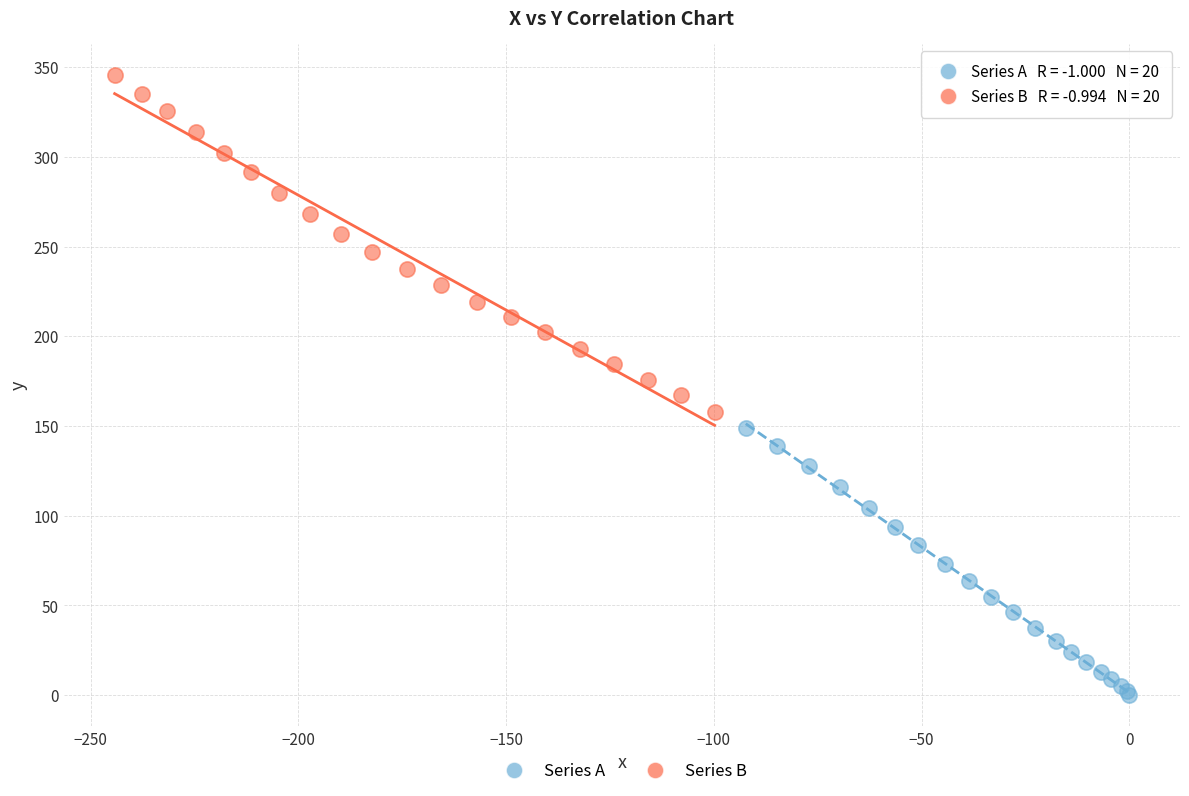

Which series has the largest Y range (max minus min)?

Series B